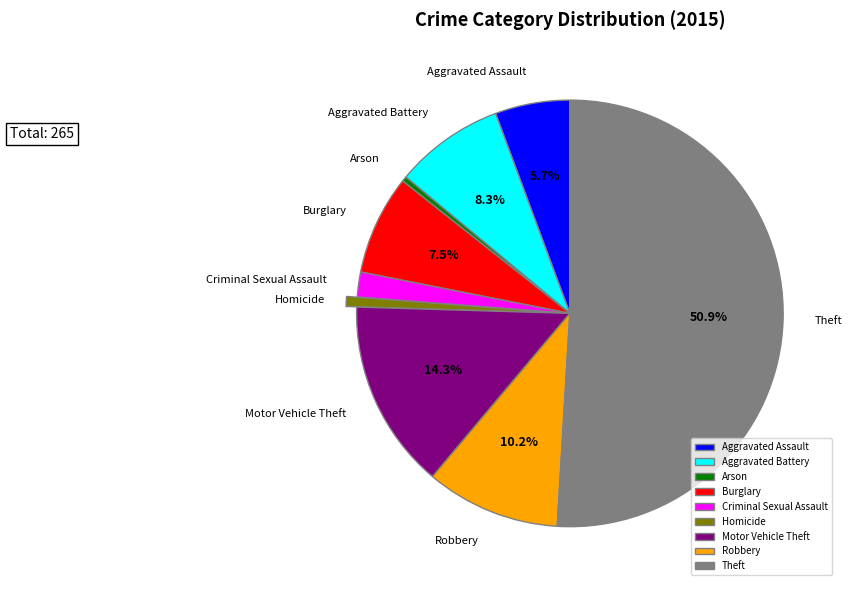

True or false: Robbery accounts for 24% of the total.

False